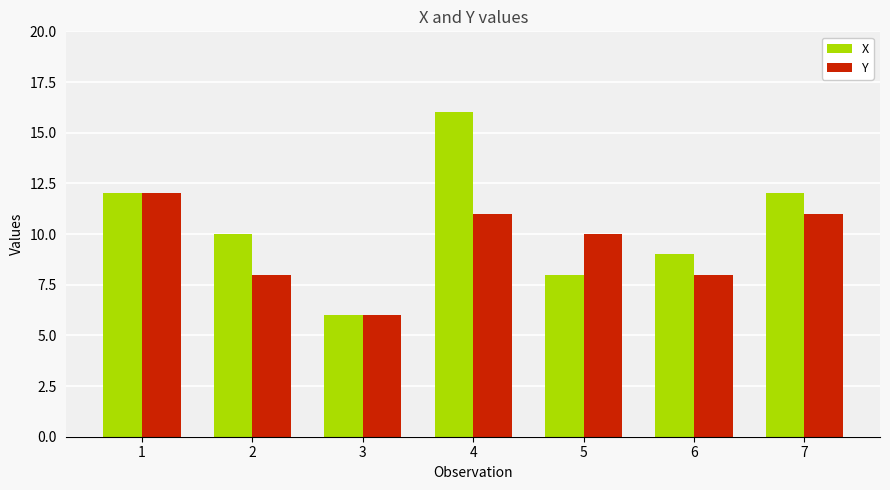

Which series has the largest range (max minus min)?

X